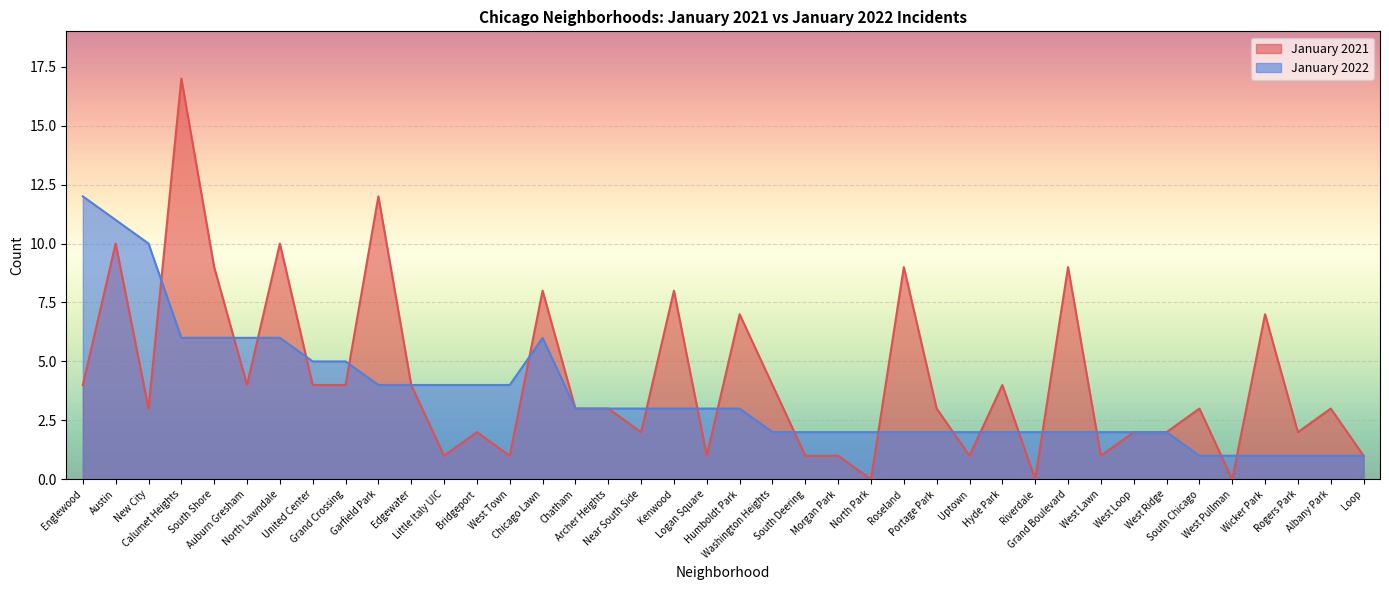

Which label corresponds to the largest value in the chart?

Calumet Heights